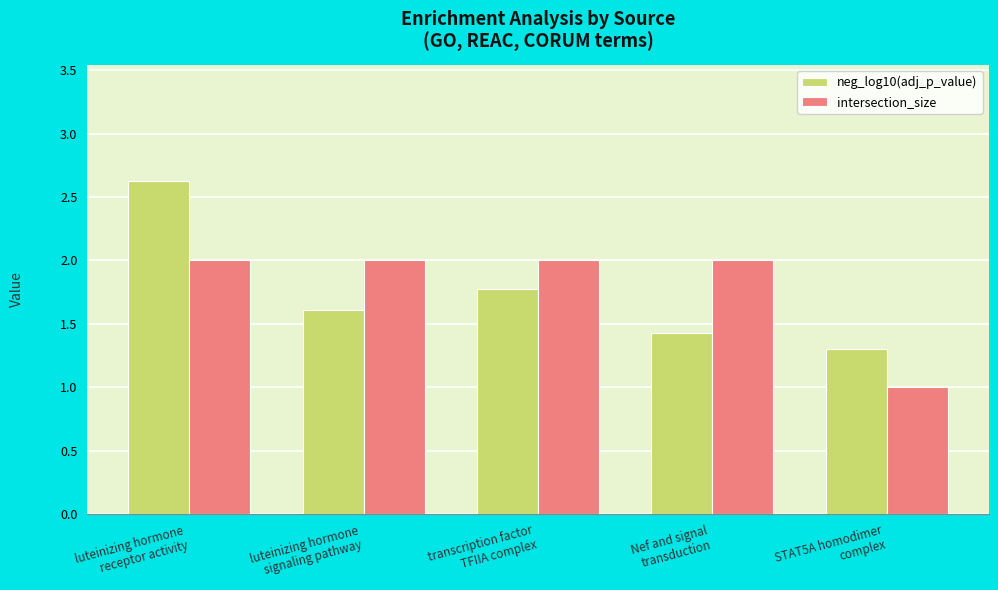

What is the difference between the neg_log10(adj_p_value) values at Nef and signal
transduction and STAT5A homodimer
complex?

0.1